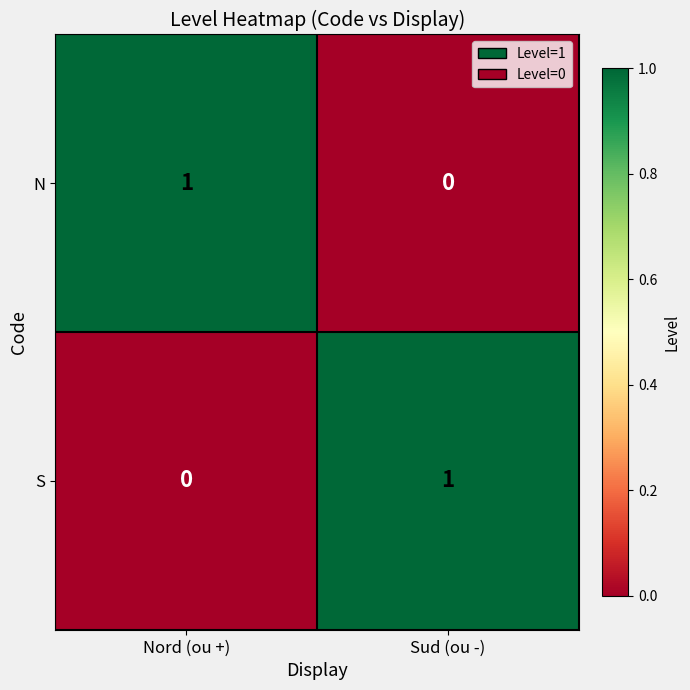

Reading left to right, list all the values displayed in this chart.

N: Nord (ou +)=1	Sud (ou -)=0
S: Nord (ou +)=0	Sud (ou -)=1